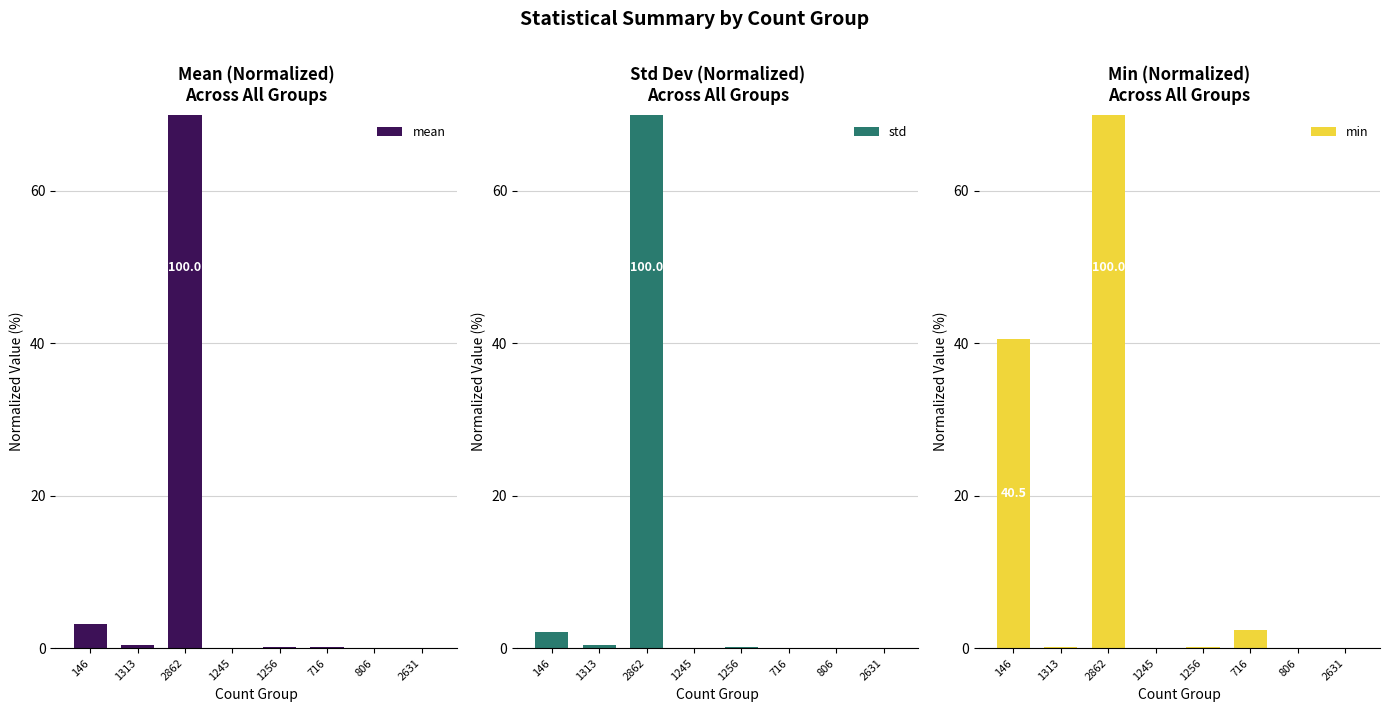

Rank the series by their maximum value, from highest to lowest.

mean, std, min